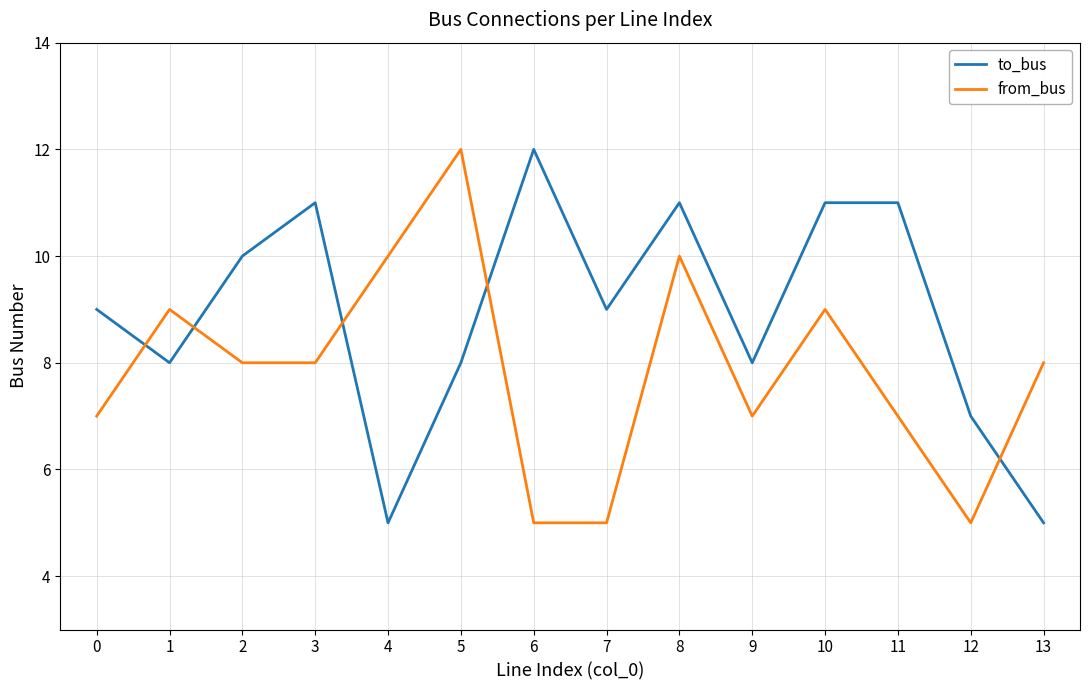

The value of from_bus at 12 is 2. True or false?

False